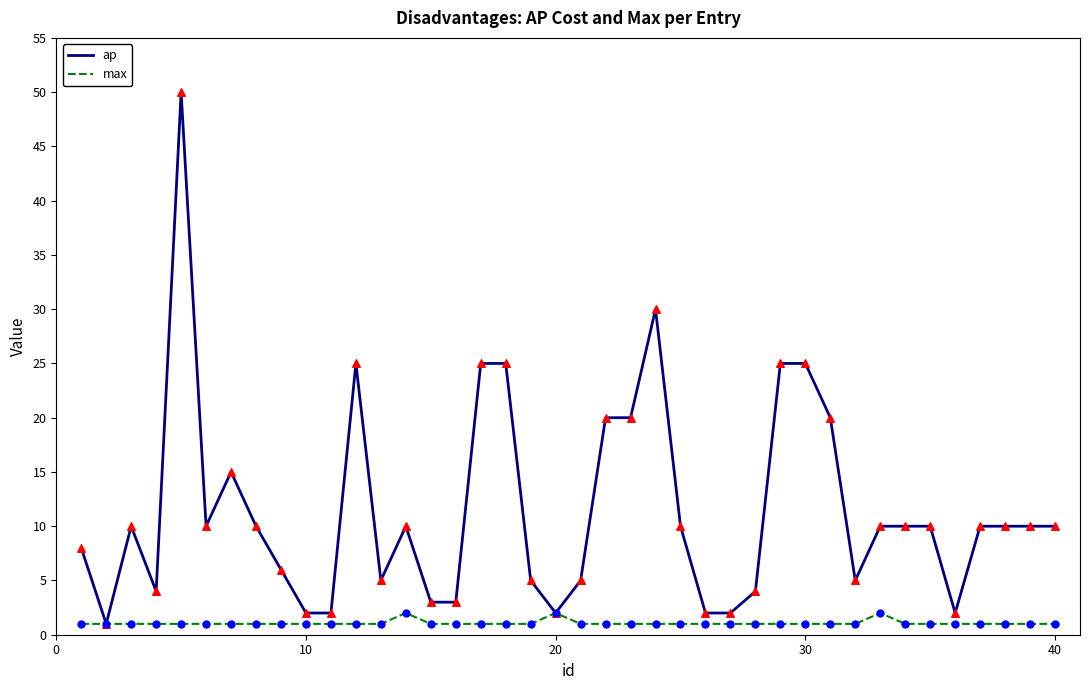

Which series has the widest spread of values?

ap